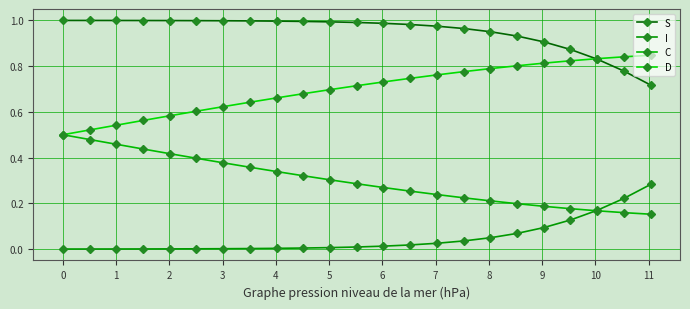

At how many categories does at least one series exceed 0?

23